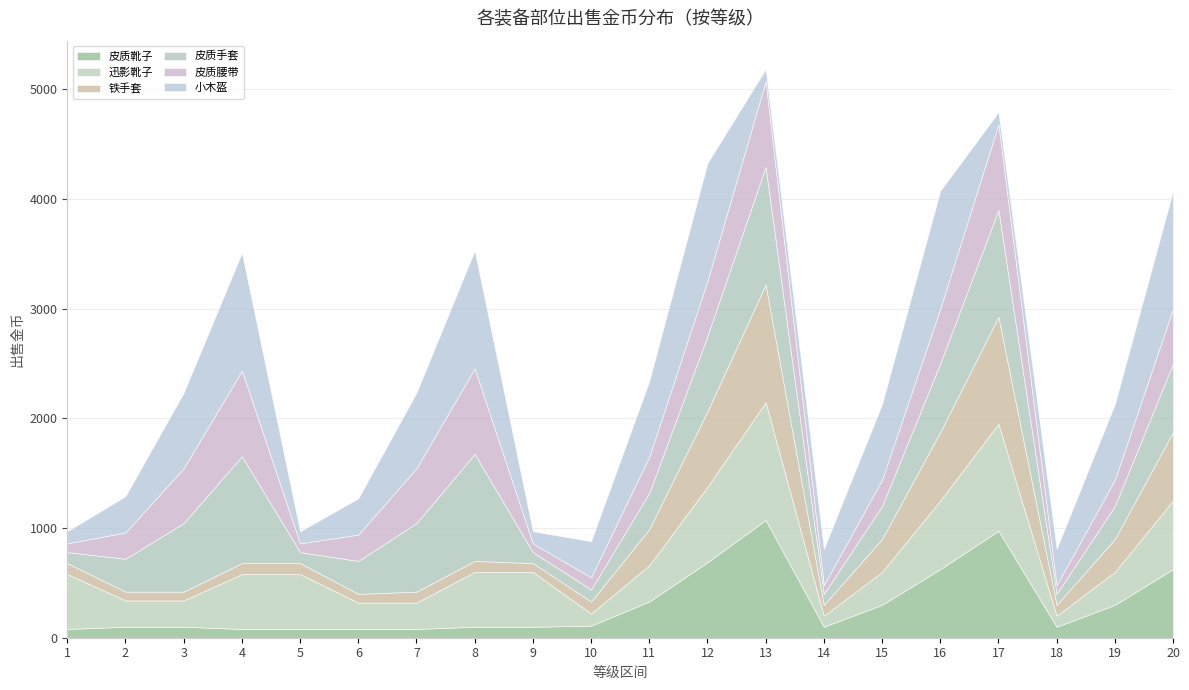

What is the highest value of the 皮质靴子 series?

1073